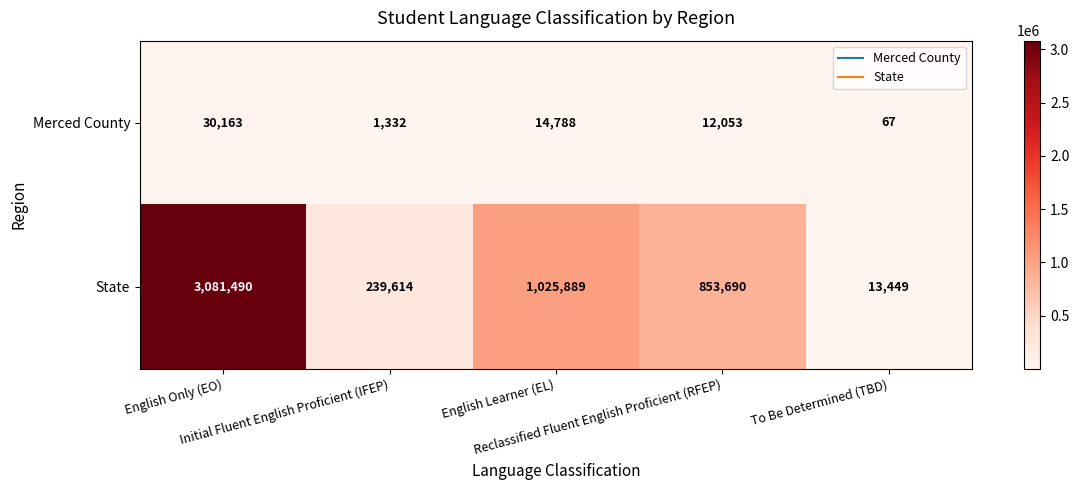

Rank the series by their average value, from highest to lowest.

State, Merced County